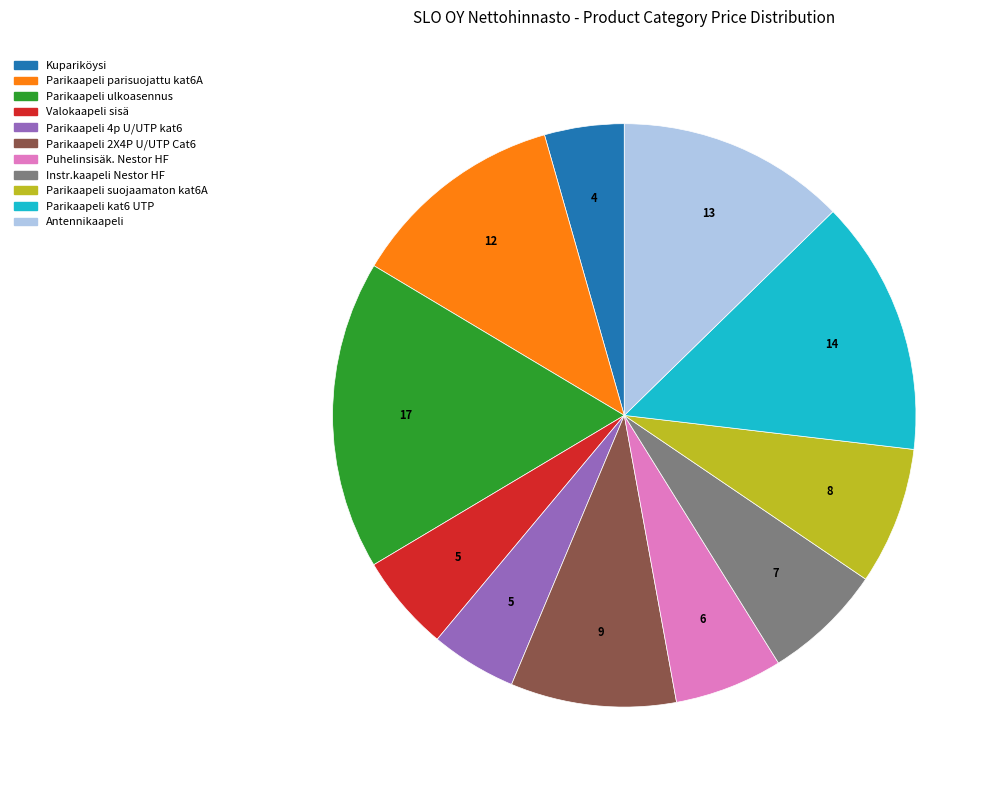

Which has a higher value, Parikaapeli suojaamaton kat6A or Puhelinsisäk. Nestor HF?

Parikaapeli suojaamaton kat6A